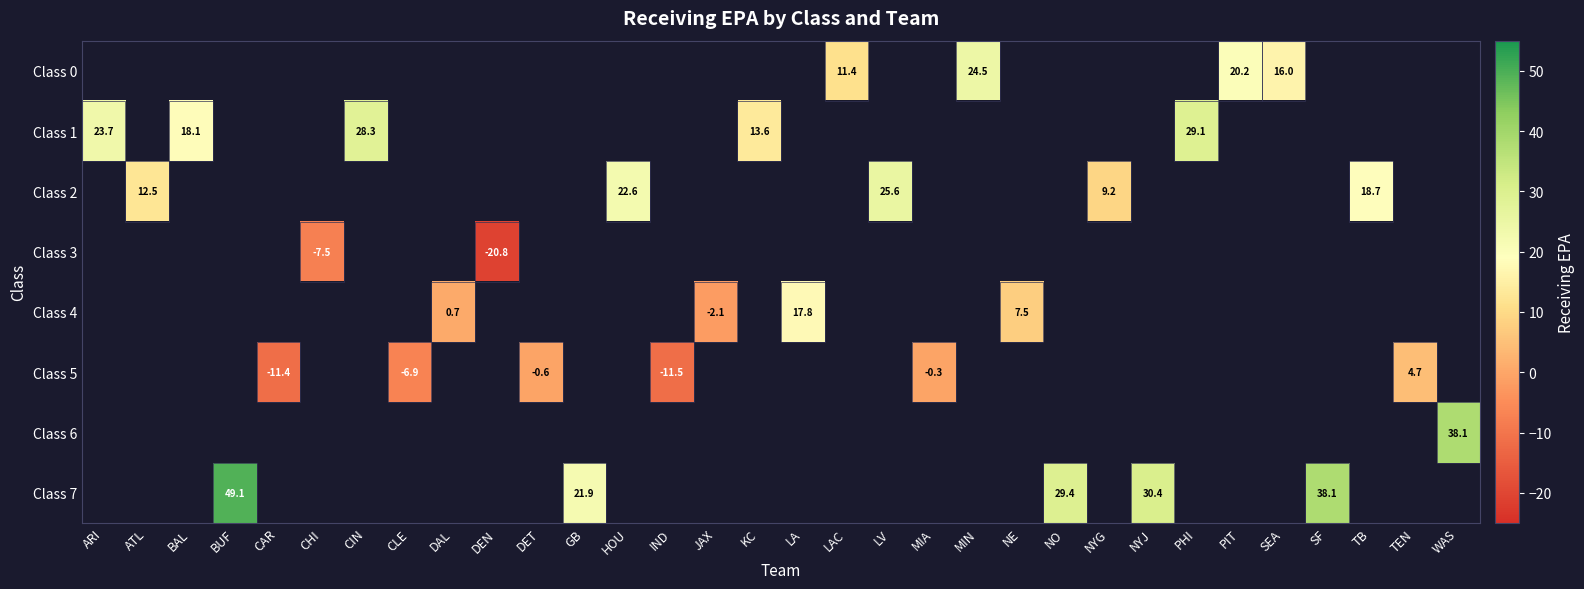

Which label corresponds to the largest value in the chart?

BUF